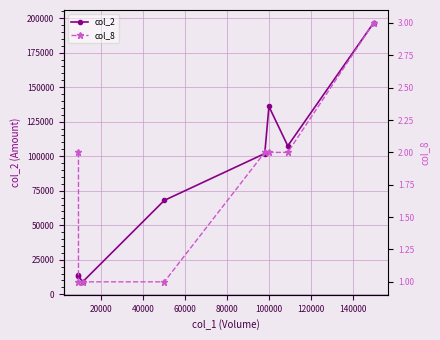

How many lines are shown in the chart?

2